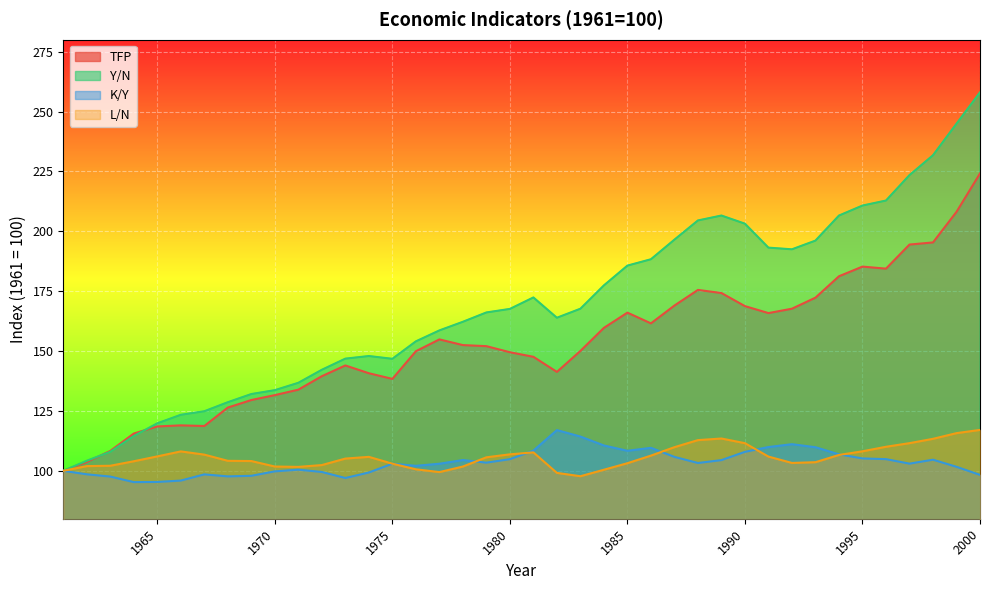

Where is the first local minimum for L/N?

1971